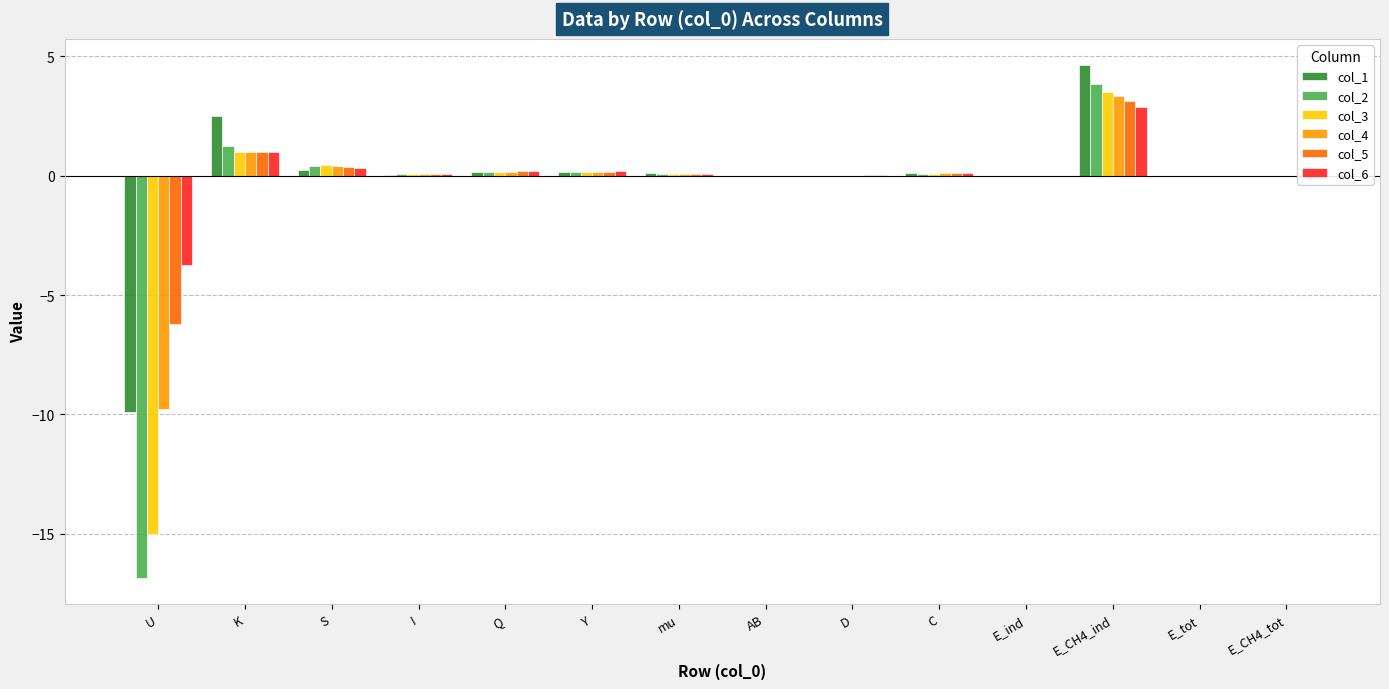

At which label does col_6 reach its peak?

E_CH4_ind